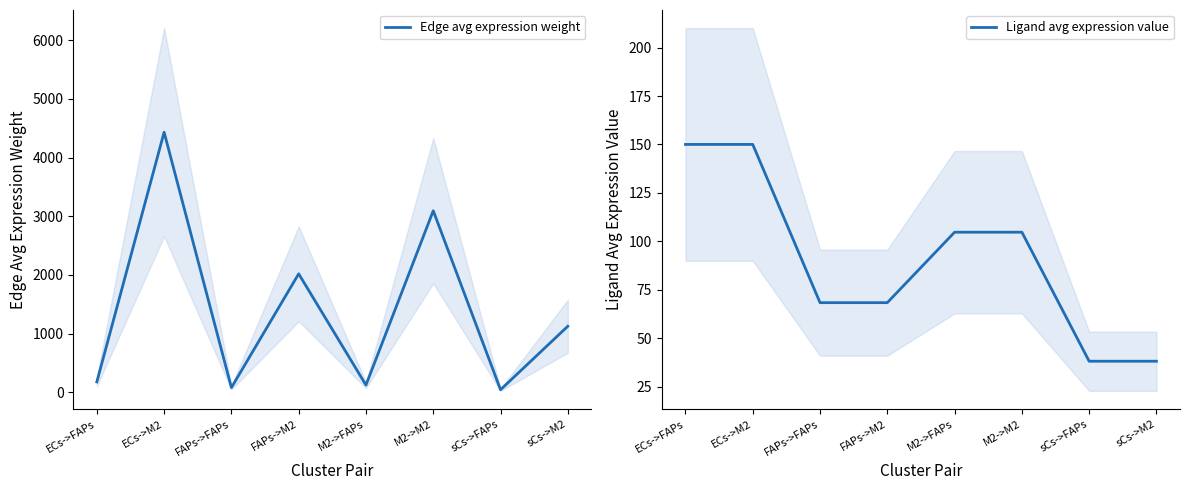

Where does the Ligand avg expression value series first go above 104?

ECs->FAPs